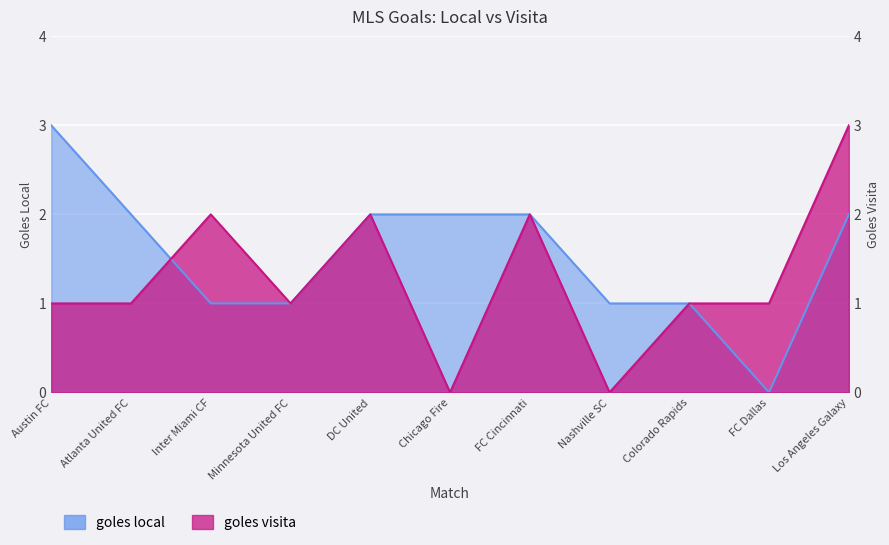

What is the average value of the goles visita series?

1